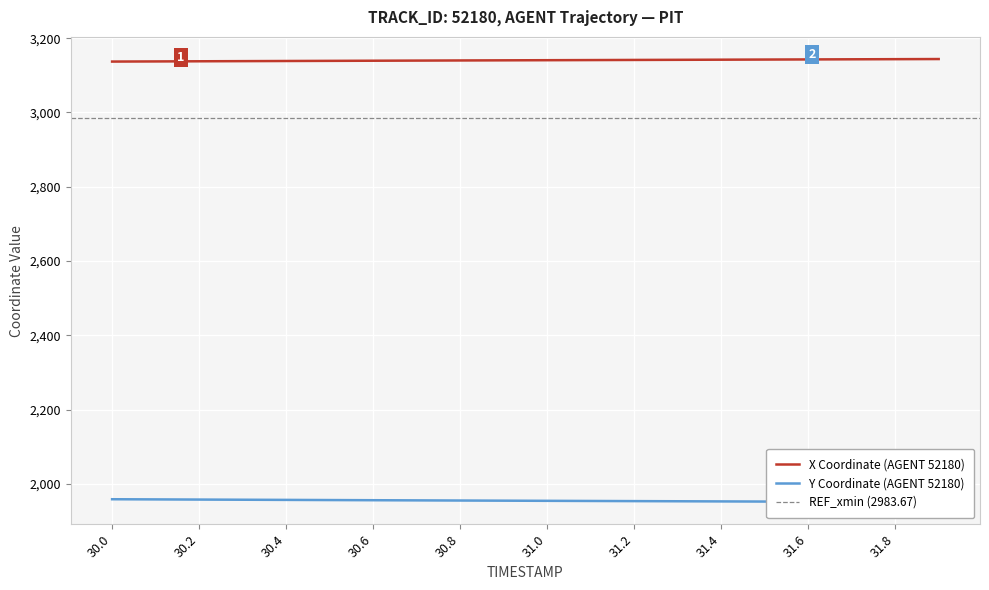

True or false: Y and X cross at least once.

False